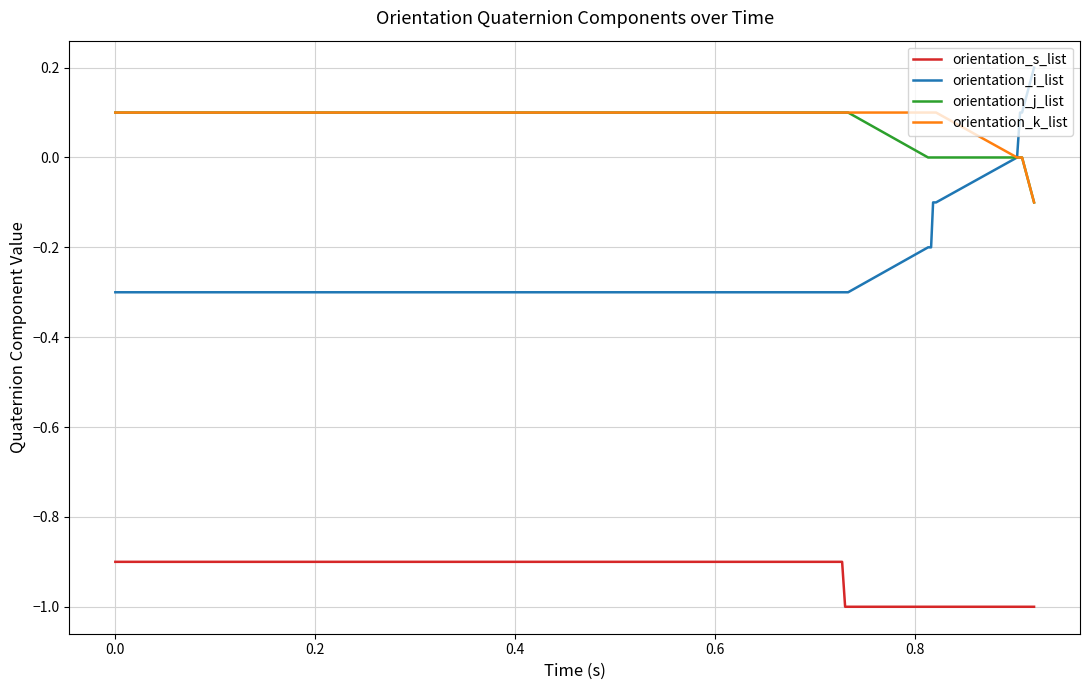

True or false: orientation_k_list and orientation_s_list intersect in this chart.

False